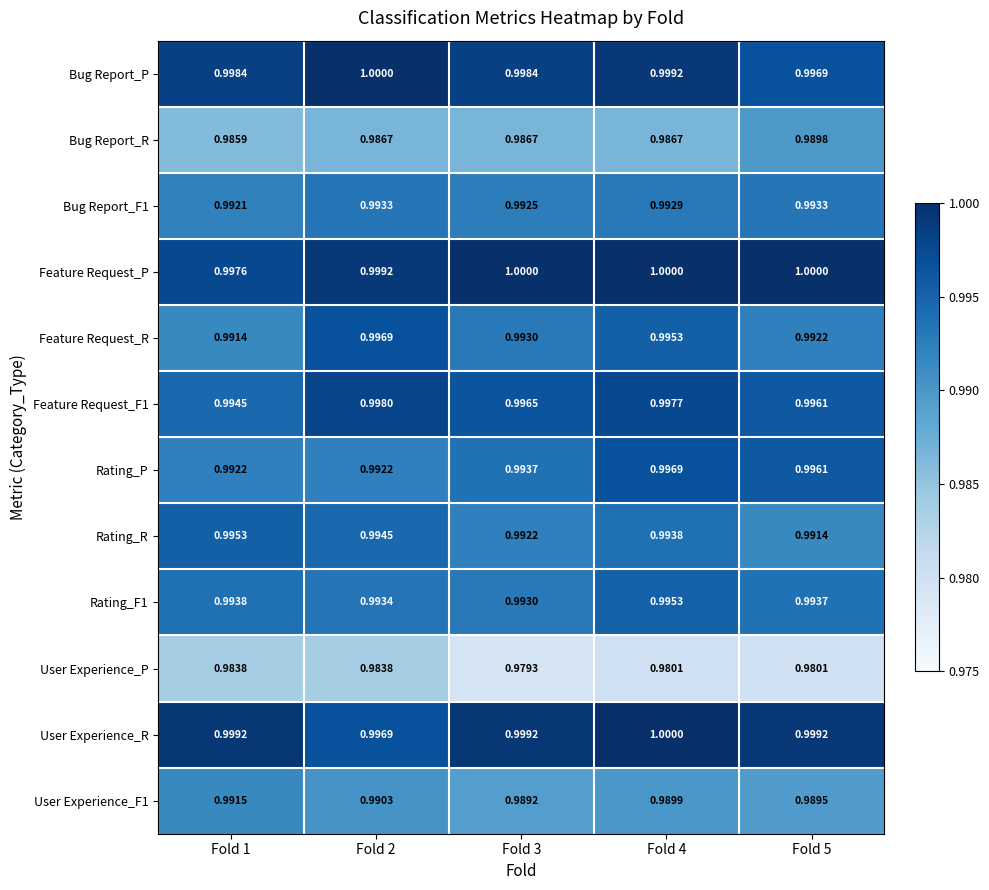

Which series has the largest range (max minus min)?

Feature Request_R